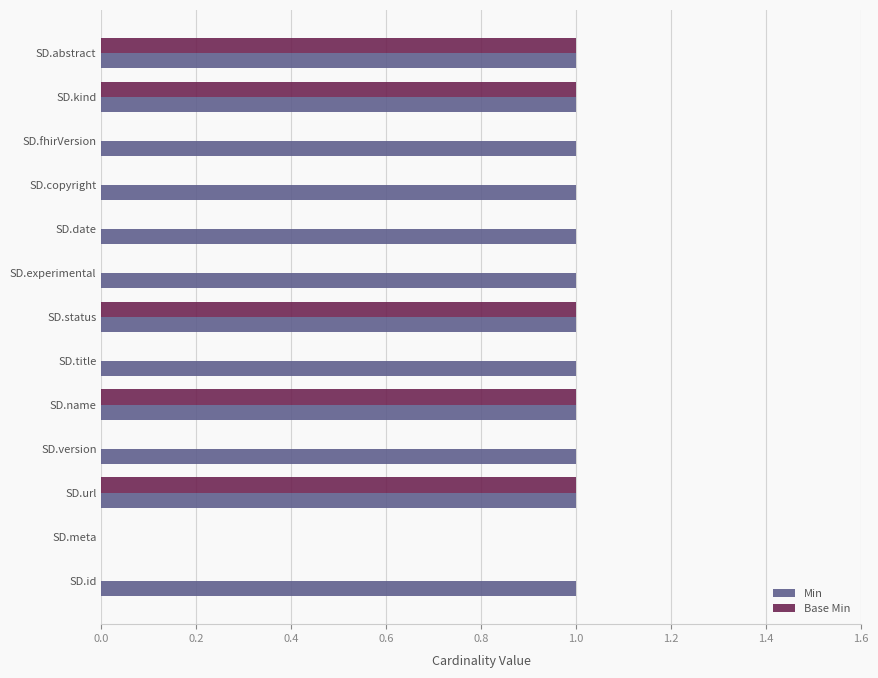

What is the sum of all Base Min values?

5